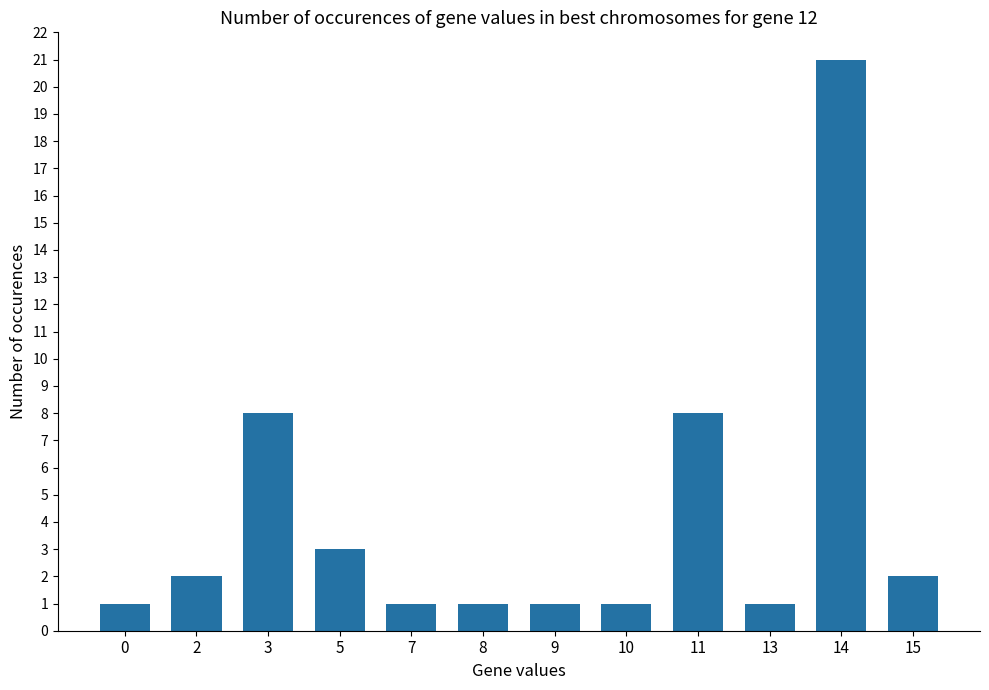

Reading left to right, transcribe all the data shown in this chart.

0=1	2=2	3=8	5=3	7=1	8=1	9=1	10=1	11=8	13=1	14=21	15=2